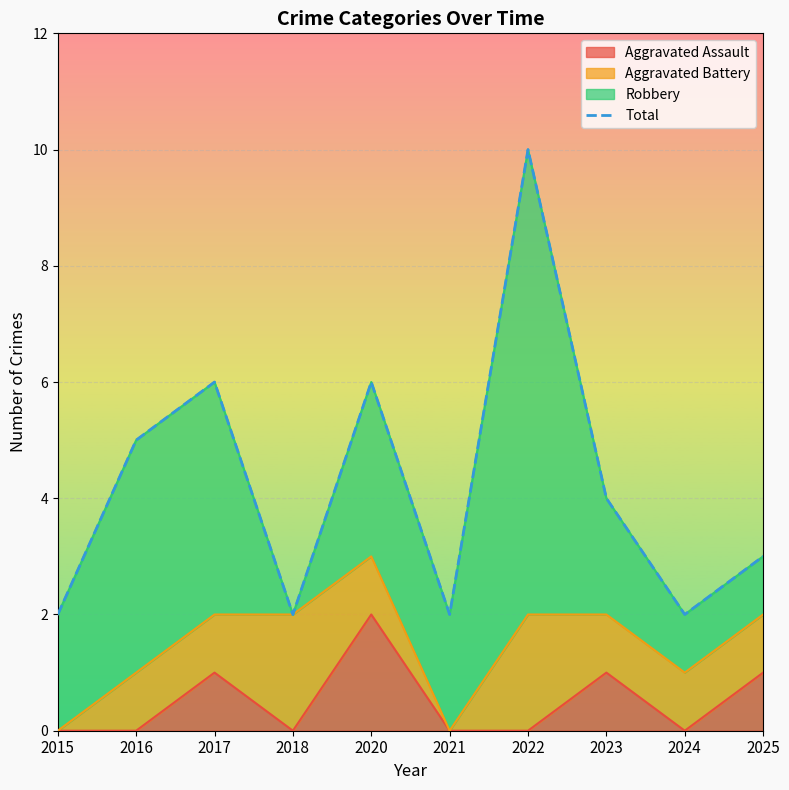

True or false: the data shows 2 at 2015.

True